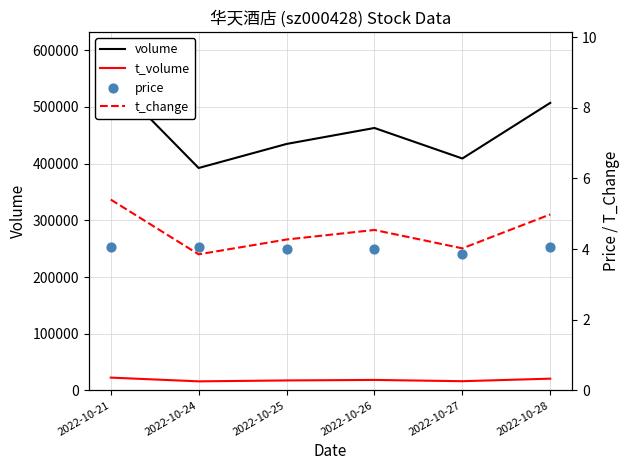

At how many categories does at least one series exceed 332084?

6